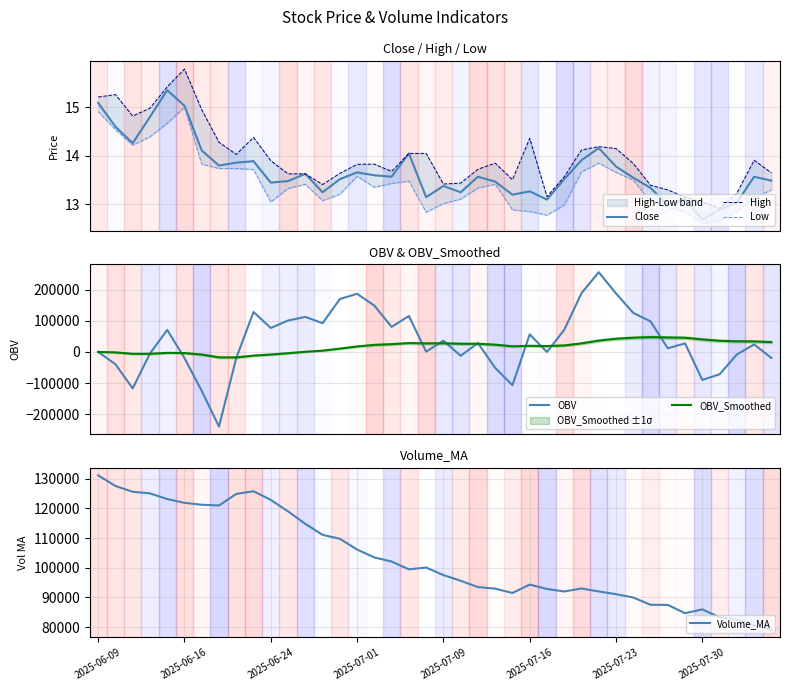

How many intersections are there between OBV_Smoothed and Low?

1